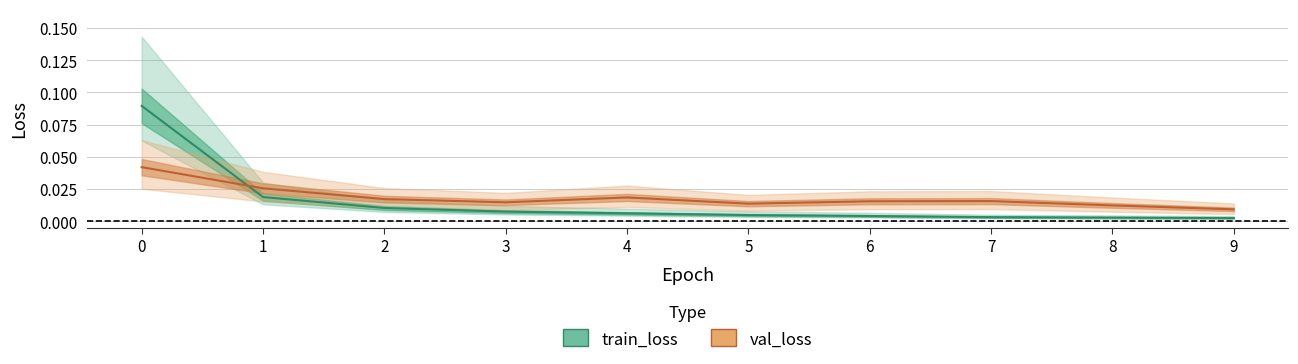

How many interior local peaks does the val_loss series have?

2